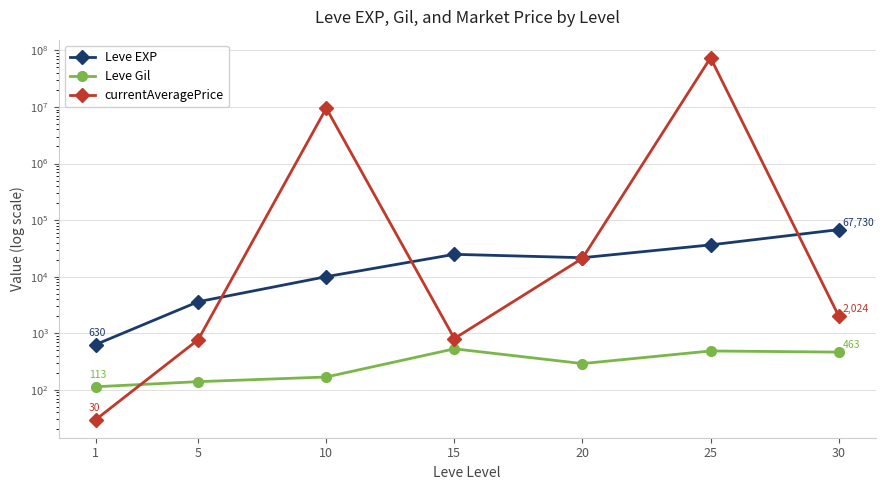

At which label is Leve Gil closest to 321?

20